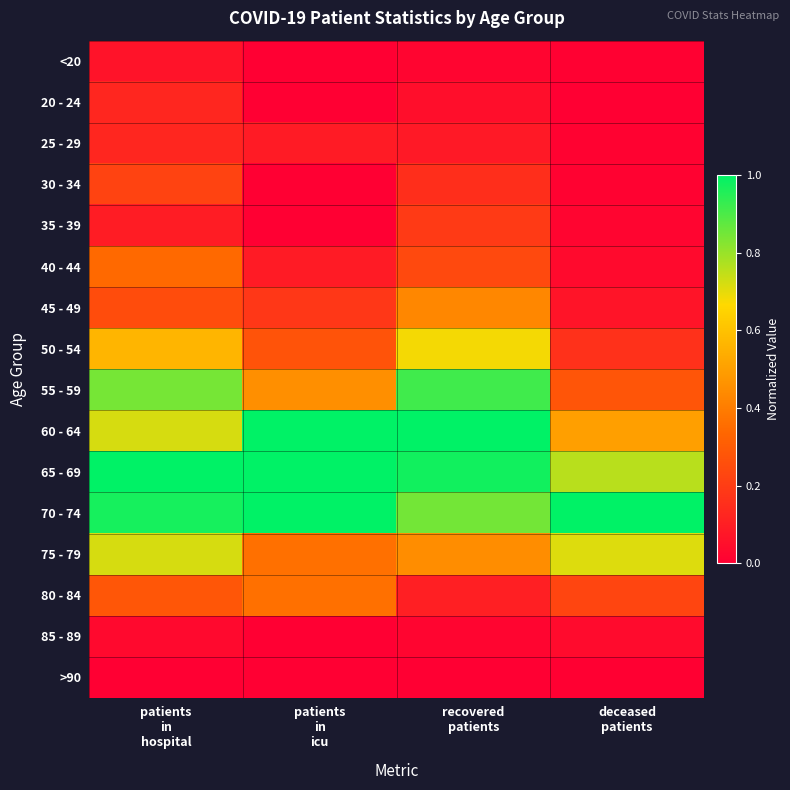

Which label corresponds to the smallest value in the chart?

patients
in
icu